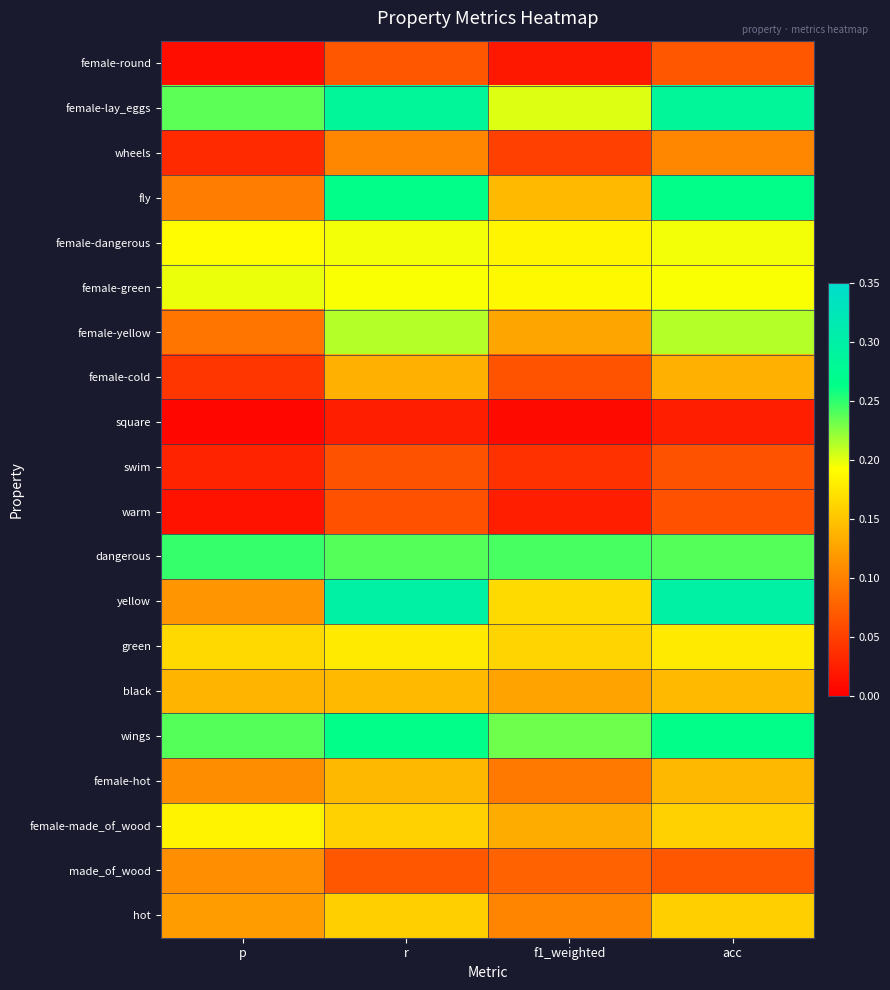

Which series has the largest total across all categories?

female-lay_eggs